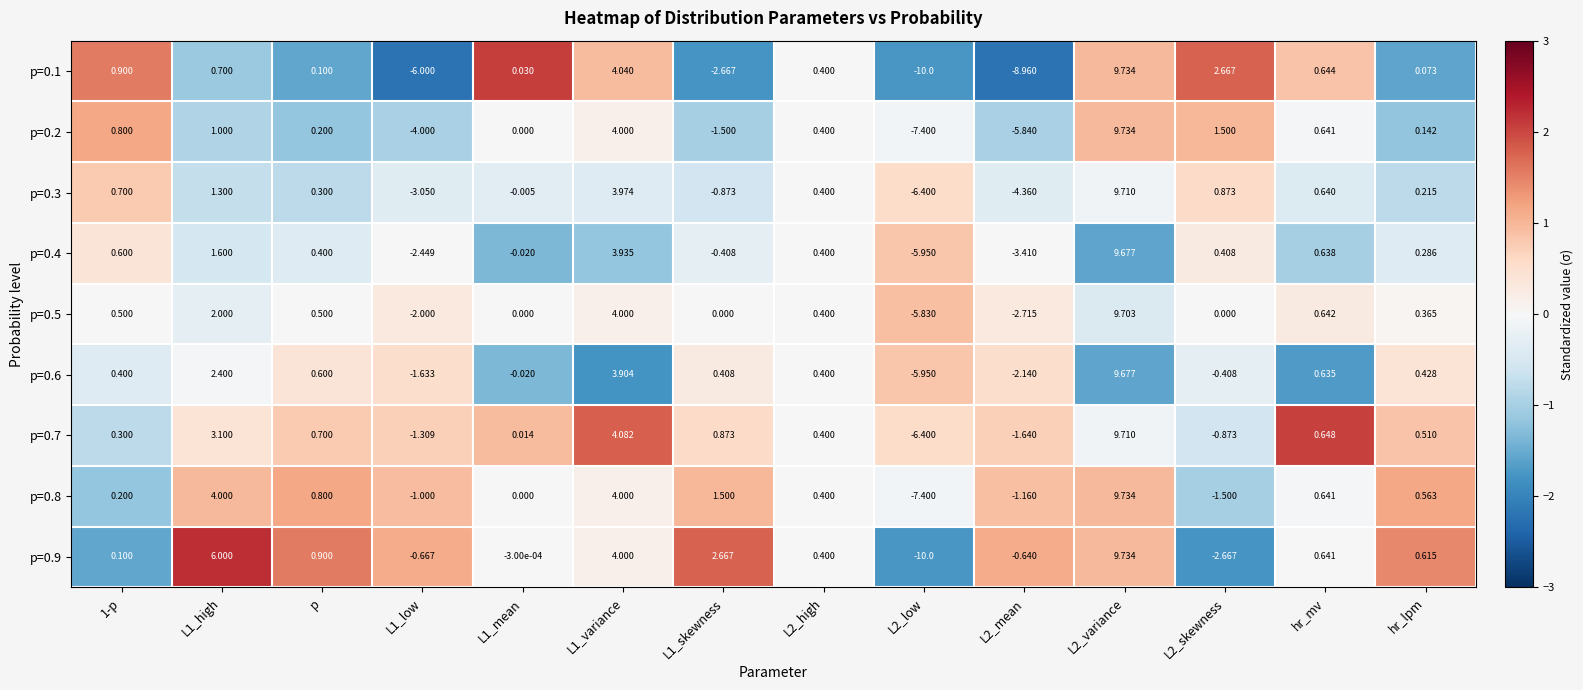

How many values in the p=0.6 series are below 0?

5